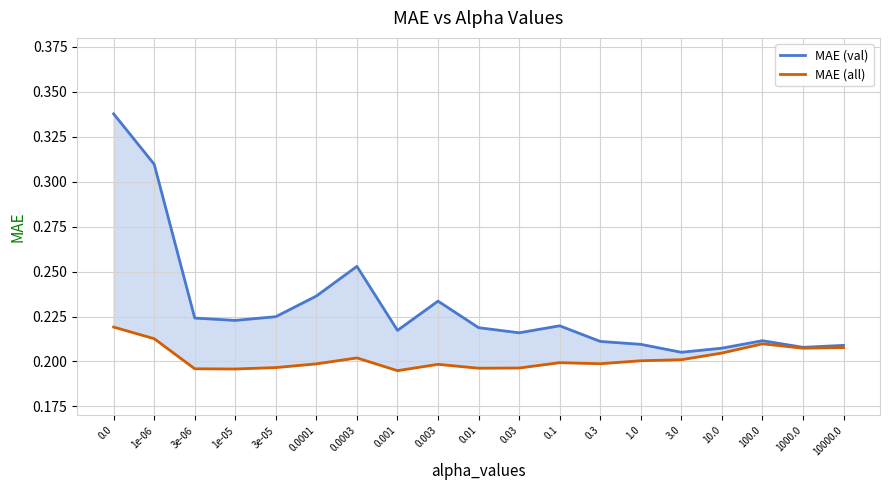

At which category does MAE (val) reach its first local peak?

0.0003